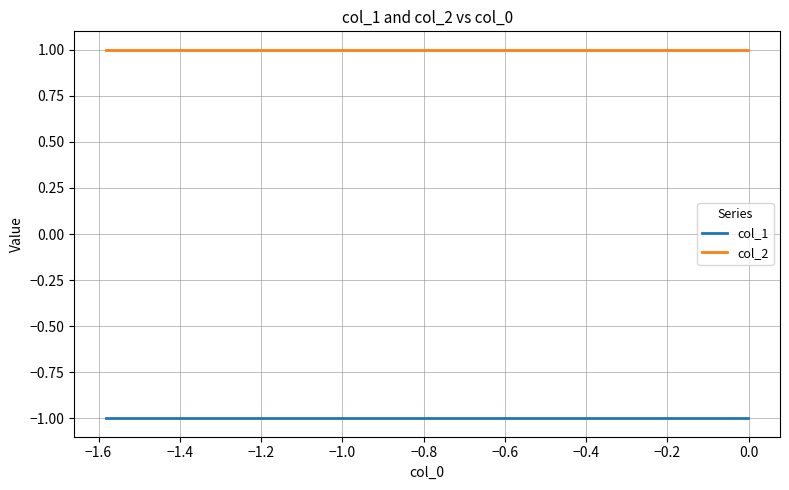

List the series in order of their overall mean, highest first.

col_2, col_1